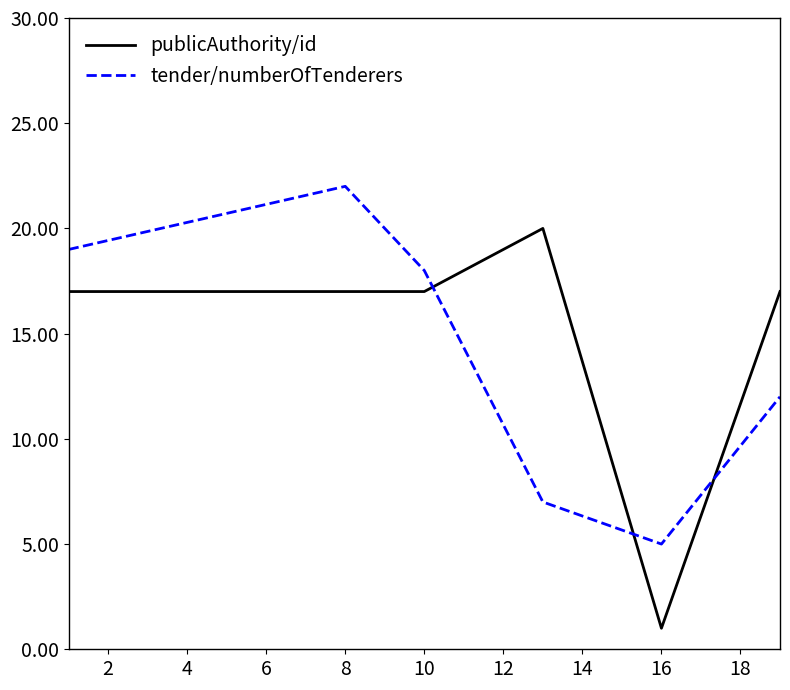

Which series has the largest range (max minus min)?

publicAuthority/id